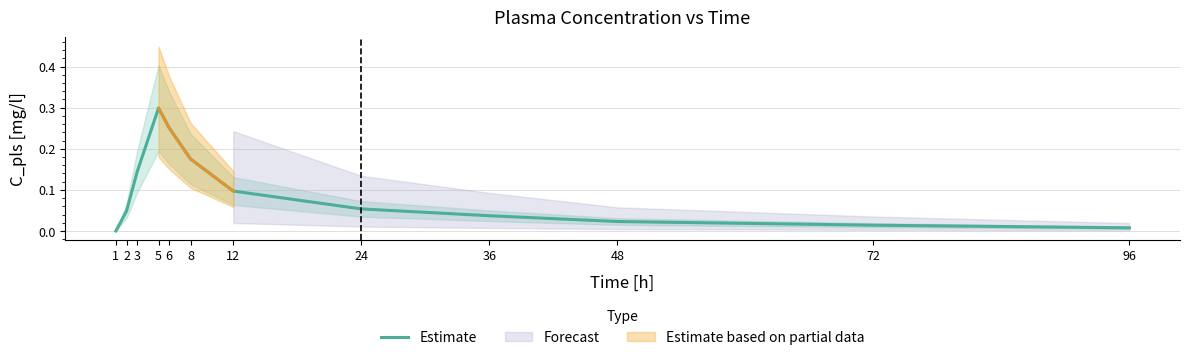

Does the chart display data point markers on the line(s)?

No